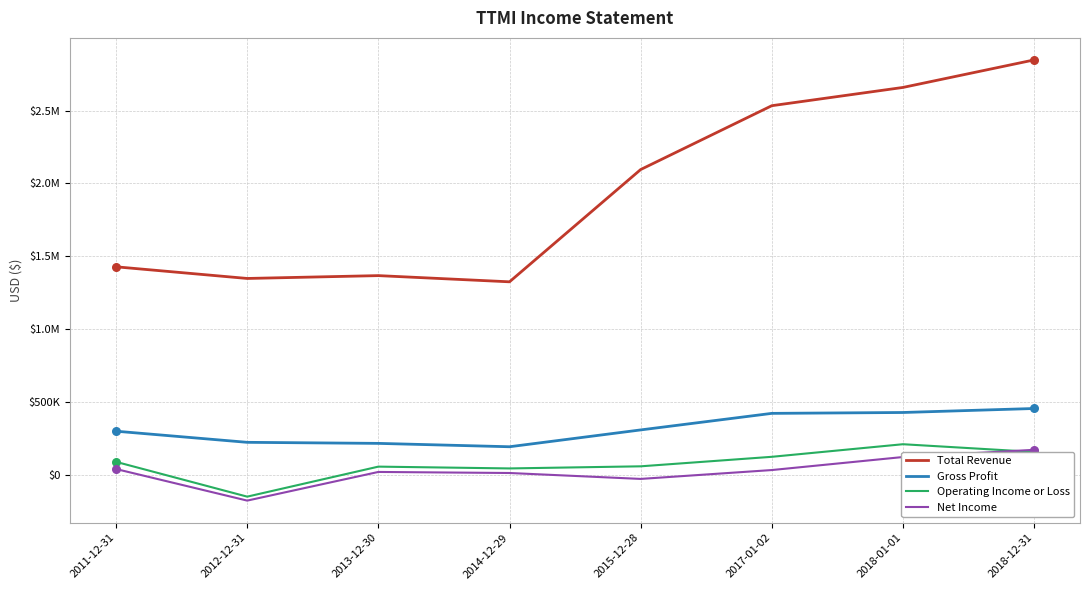

At how many categories does at least one series exceed 2525204?

3